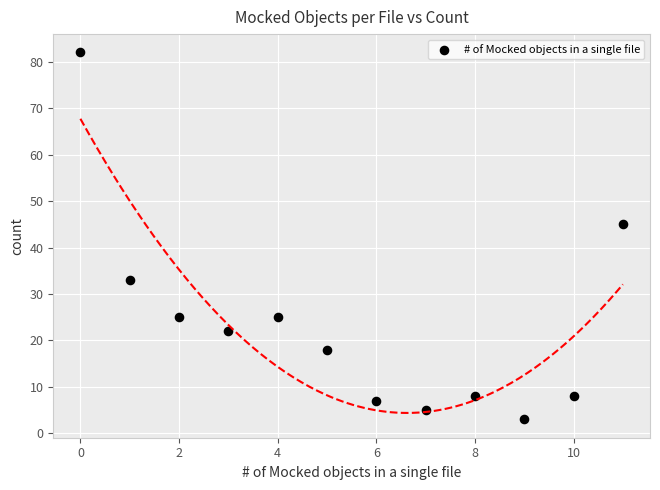

What Y value in the scatter plot is closest to 42?

45